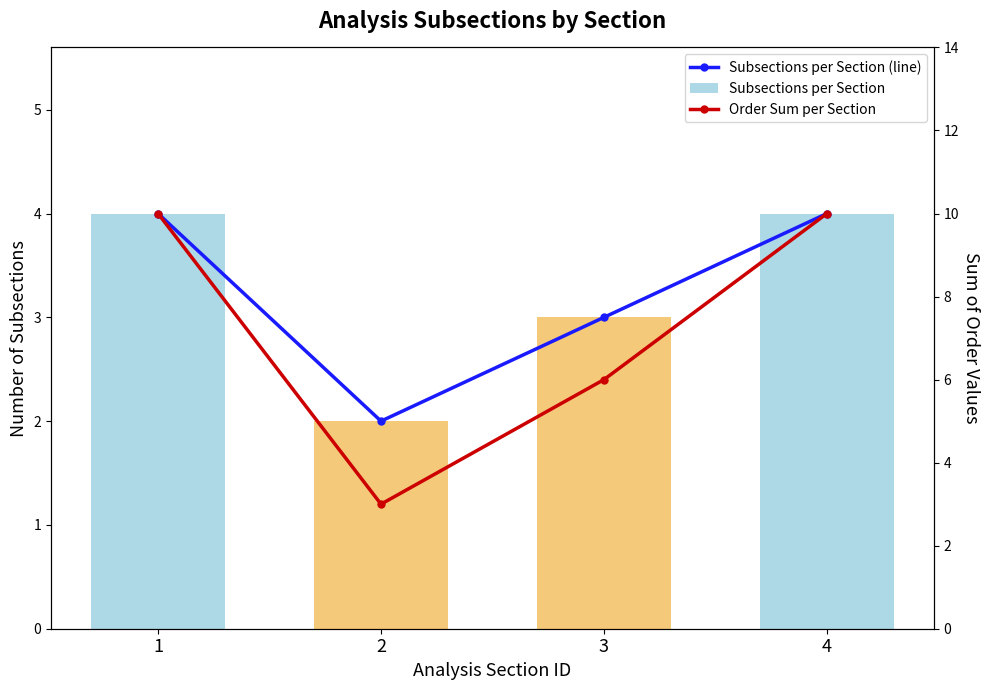

The Order Sum per Section series shows 15 at 1. True or false?

False